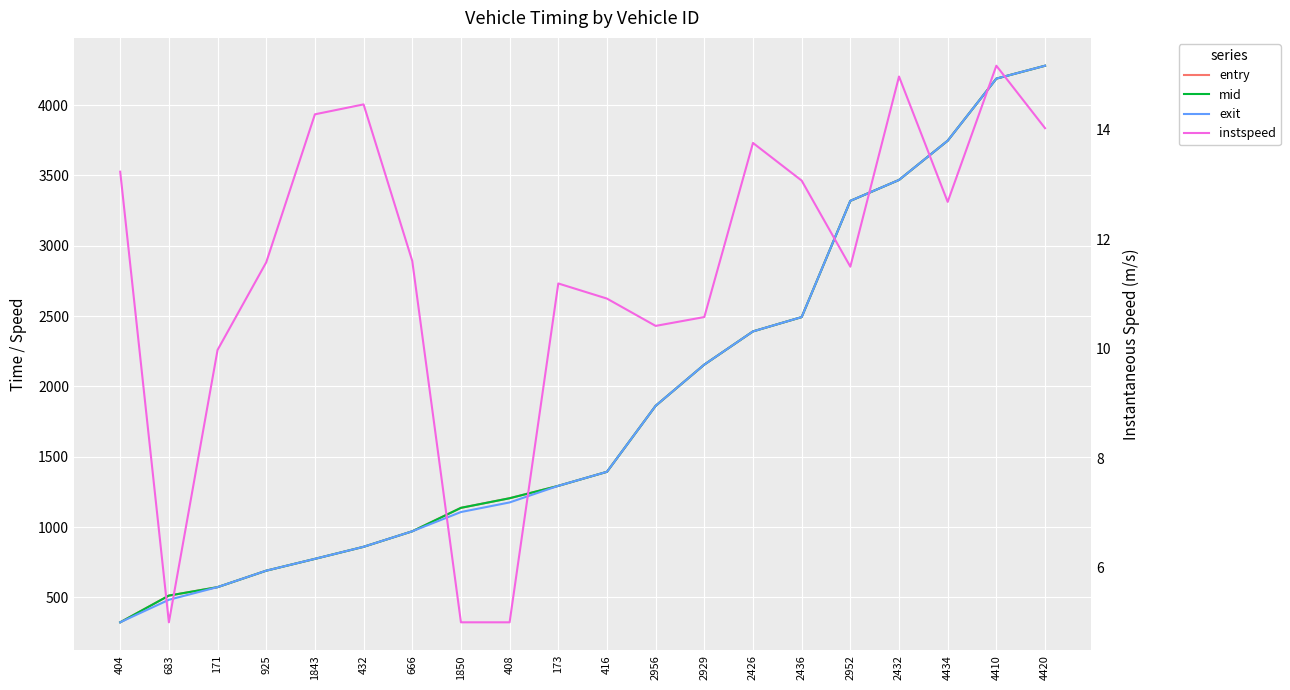

What are all the series names shown in the legend?

entry, mid, exit, instspeed